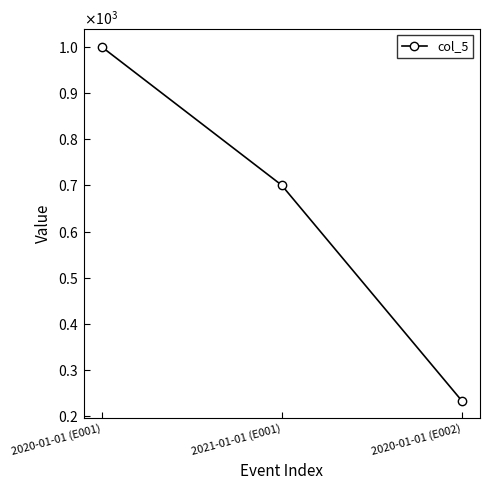

Does the chart have visible grid lines?

No